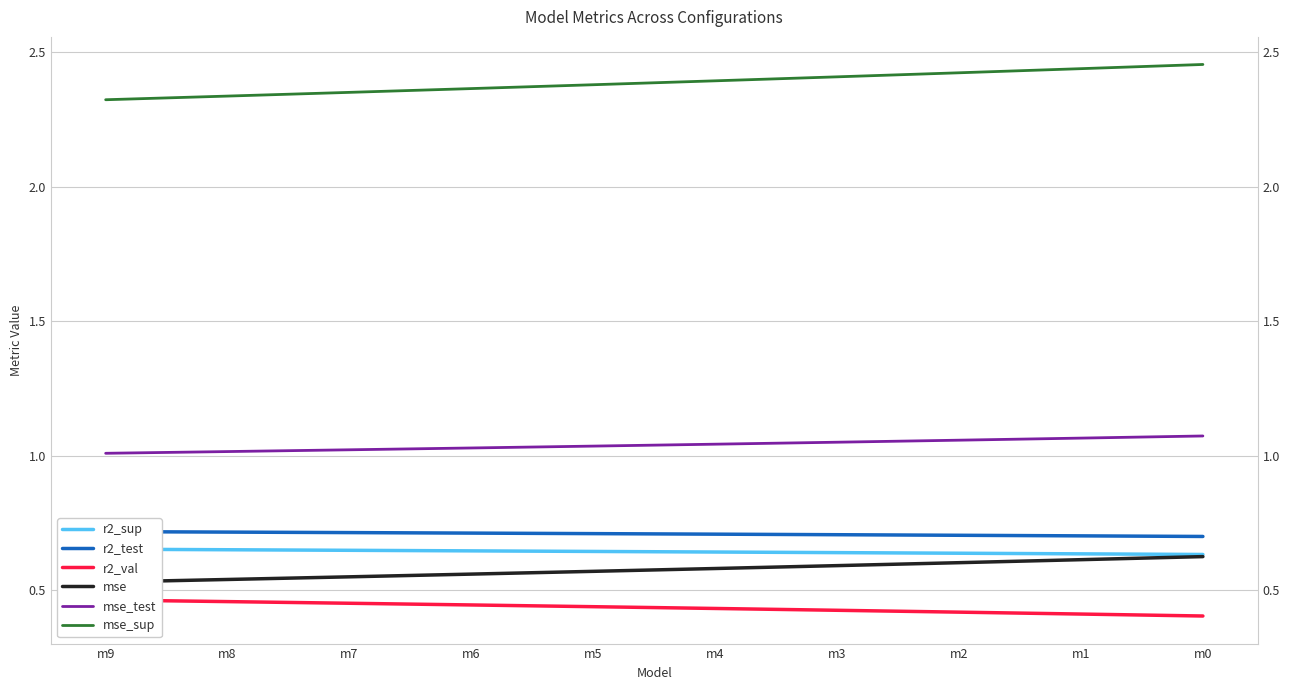

Which series has the widest spread of values?

mse_sup